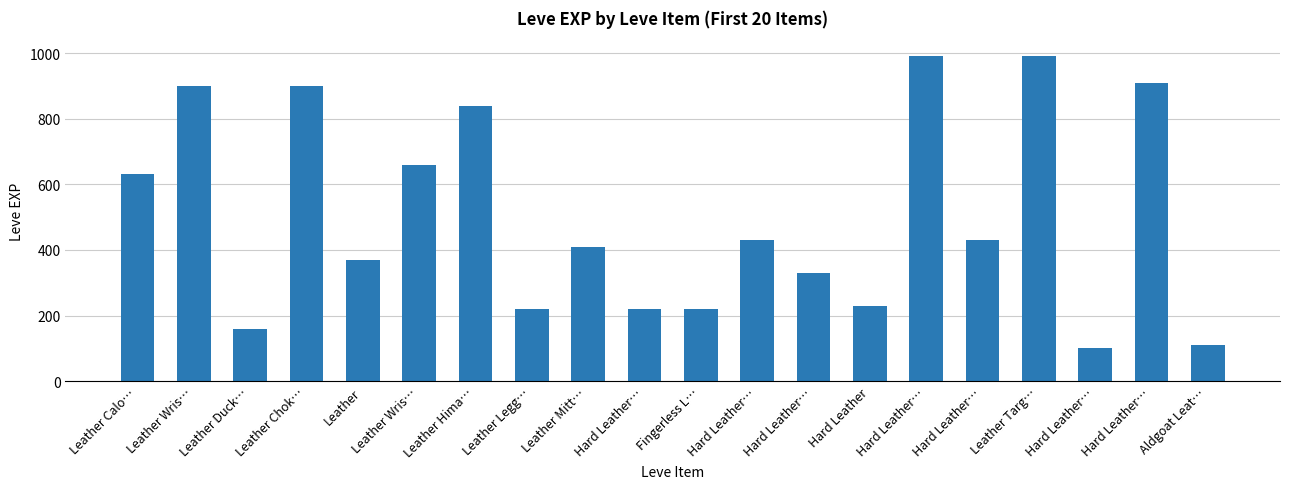

How many bars are there in total?

20